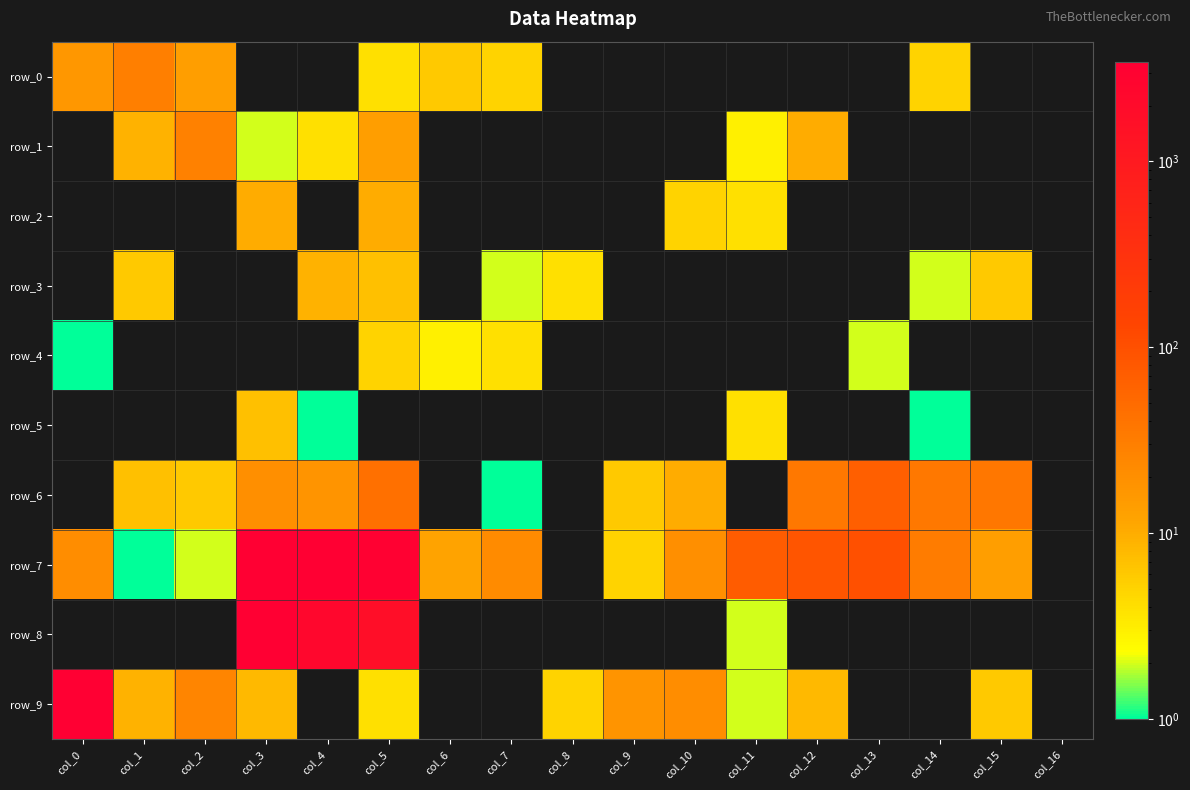

How many row_2 values are between 0 and 1?

13